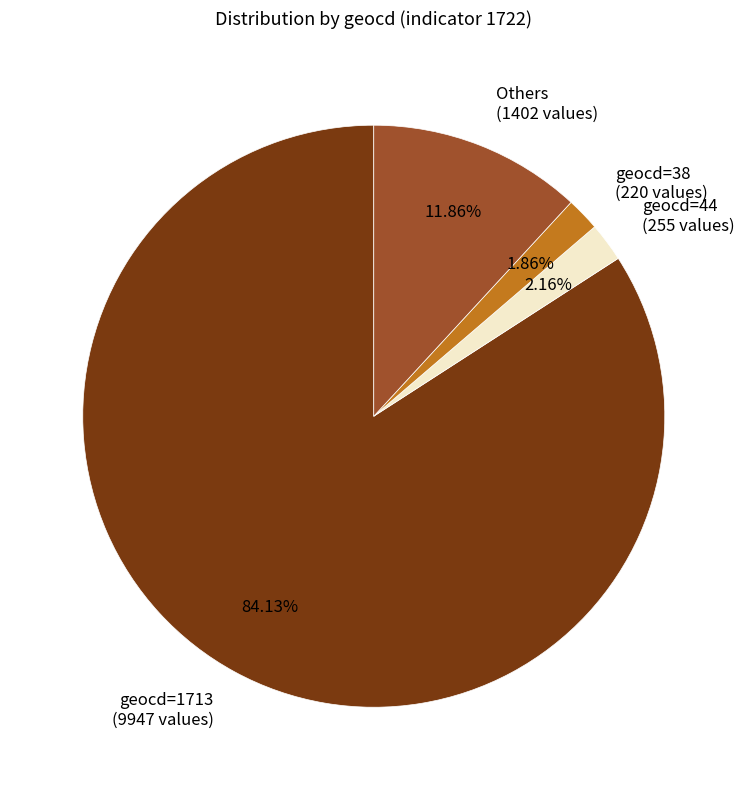

Which has a higher value, geocd=38 (220 values) or Others (1402 values)?

Others (1402 values)